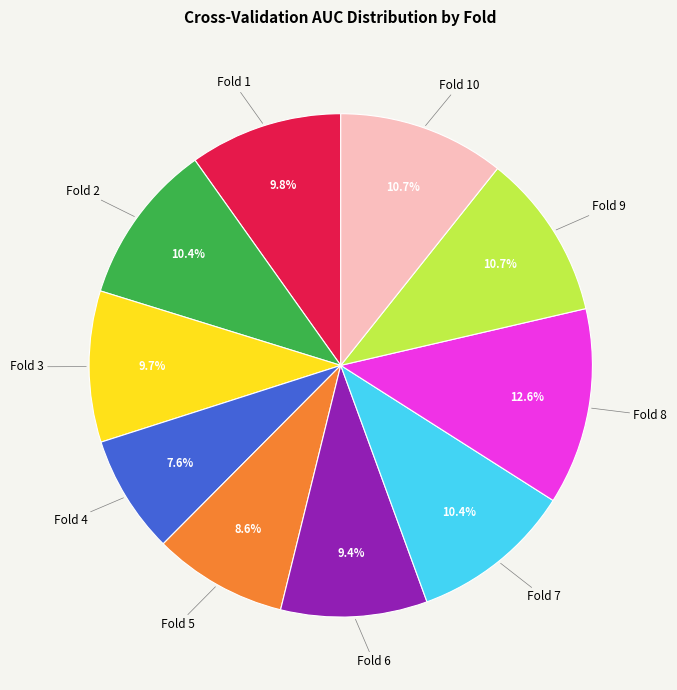

Is there any slice that represents more than half of the pie?

No